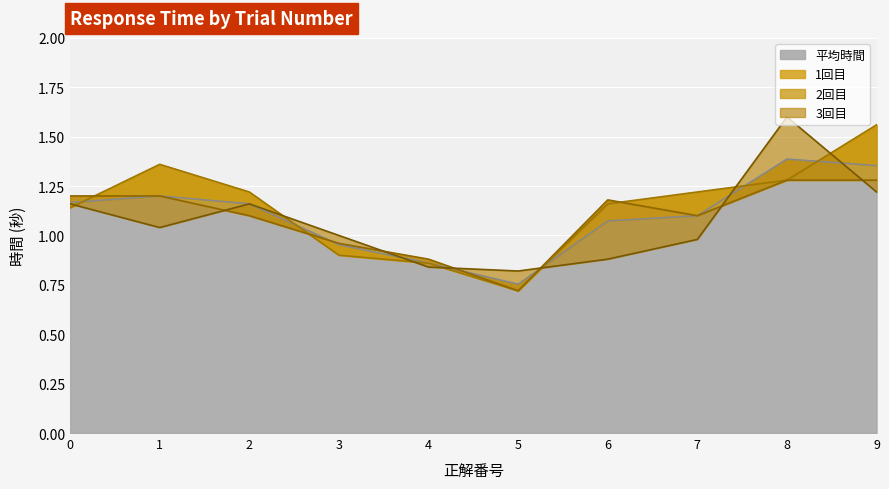

How many intersections are there between 1回目 and 3回目?

7